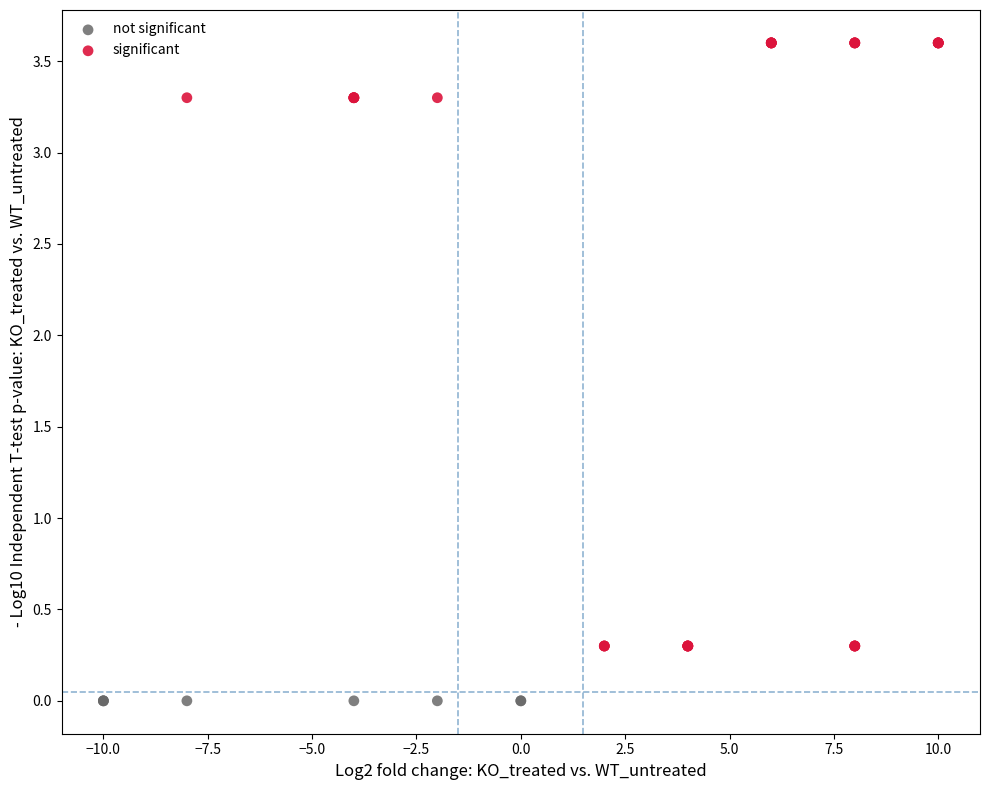

Which series contains the highest Y value?

significant